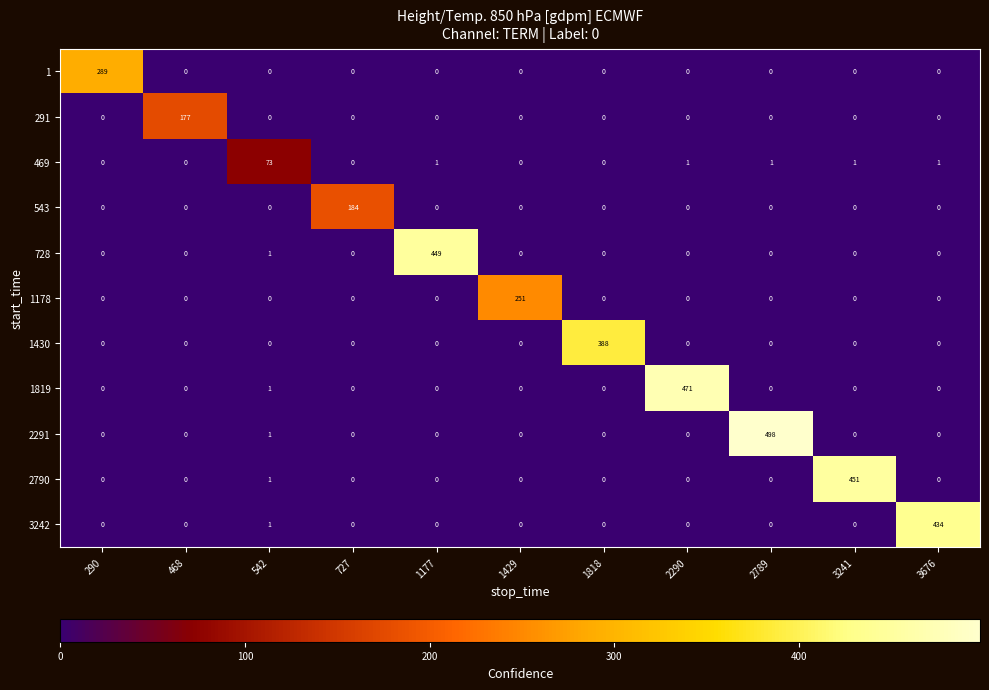

Which label corresponds to the largest value in the chart?

2789